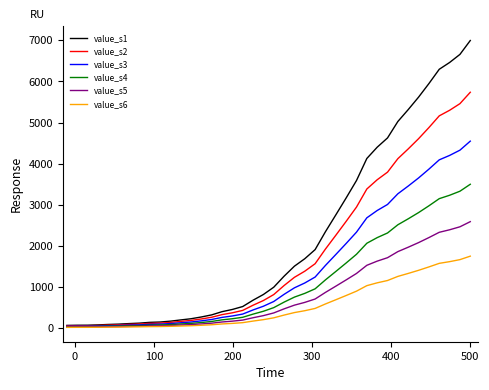

Which series has the largest range (max minus min)?

value_s1